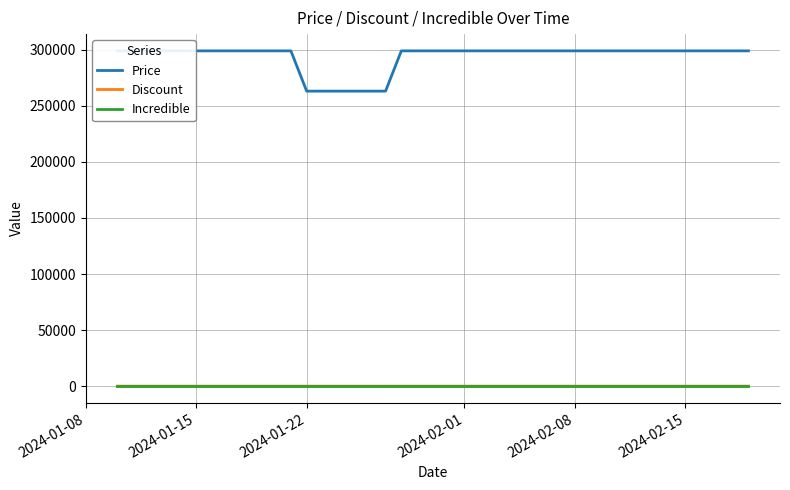

What are all the series names shown in the legend?

Price, Discount, Incredible